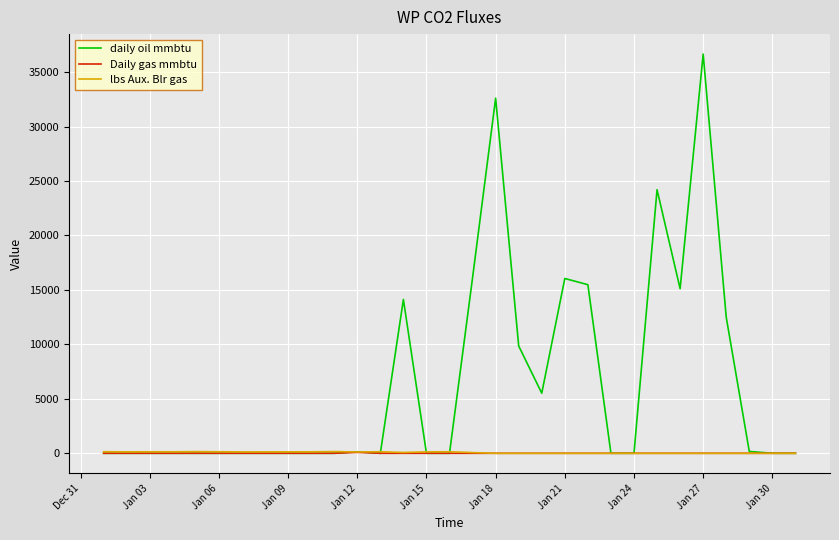

Which series has the largest total across all categories?

daily oil mmbtu